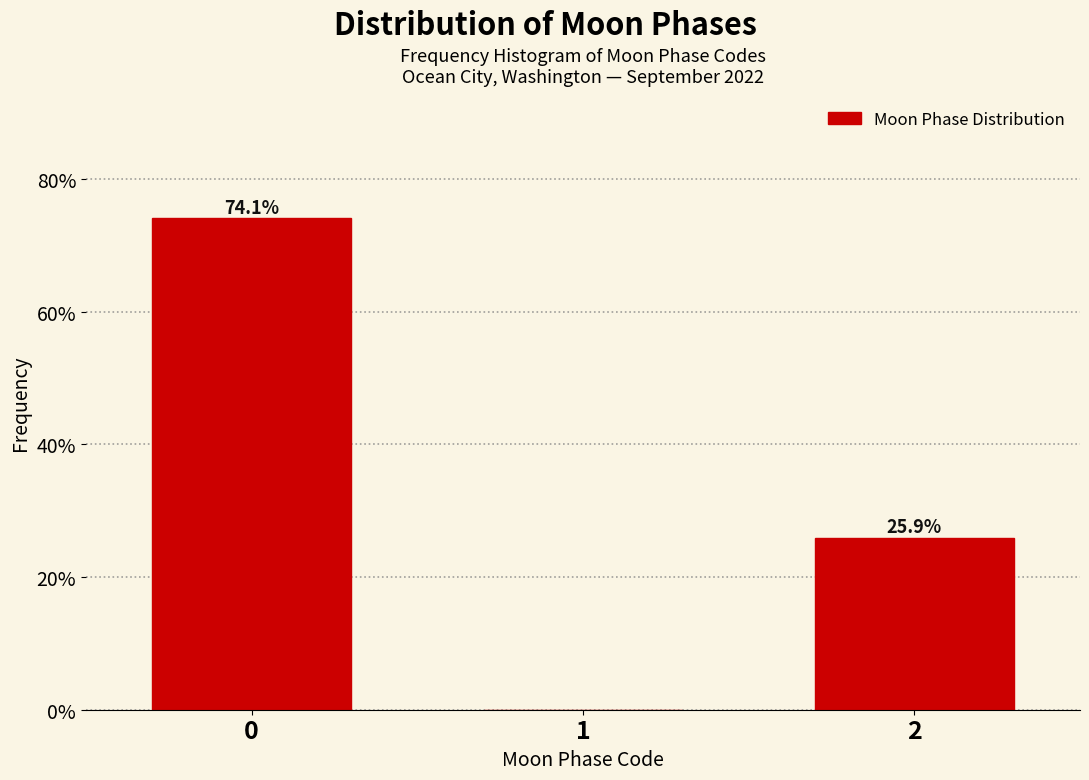

Reading right to left, list all the values displayed in this chart.

2=25.9	1=0.0	0=74.1